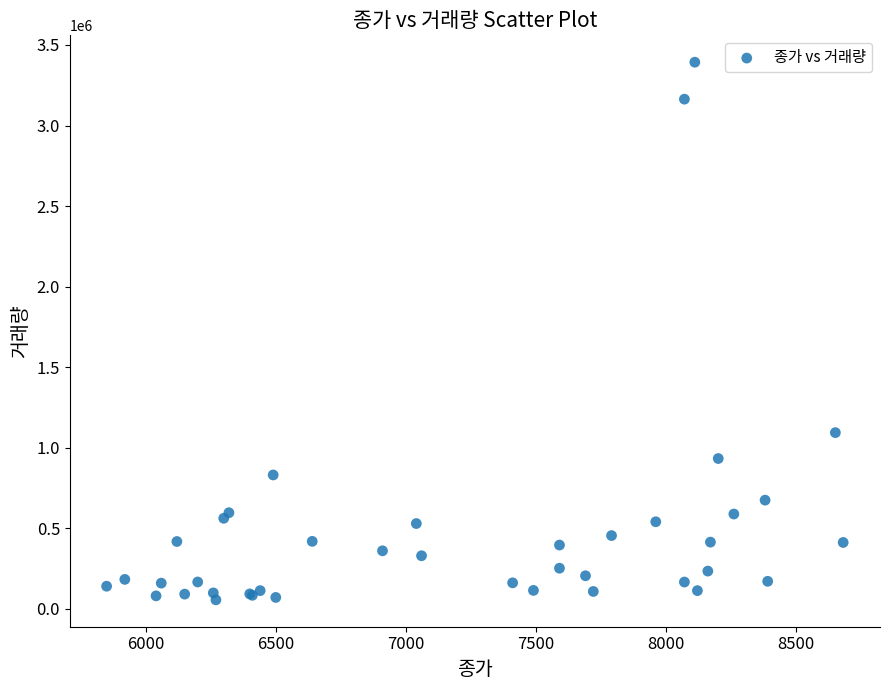

What Y value in the scatter plot is closest to 1724211?

1093462